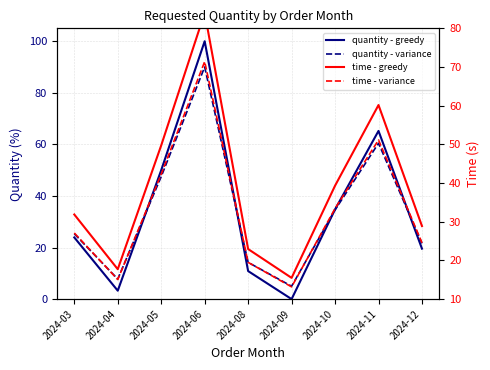

Is it true that time - variance equals 37.5 at 2024-12?

False